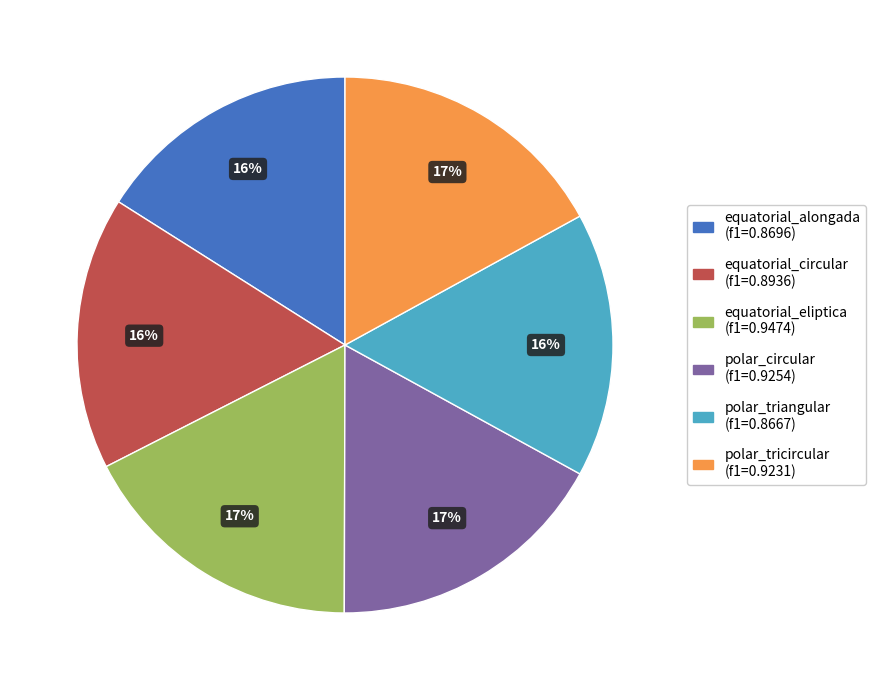

To the nearest percent, what is the difference between the polar_triangular and polar_tricircular slice percentages?

1%